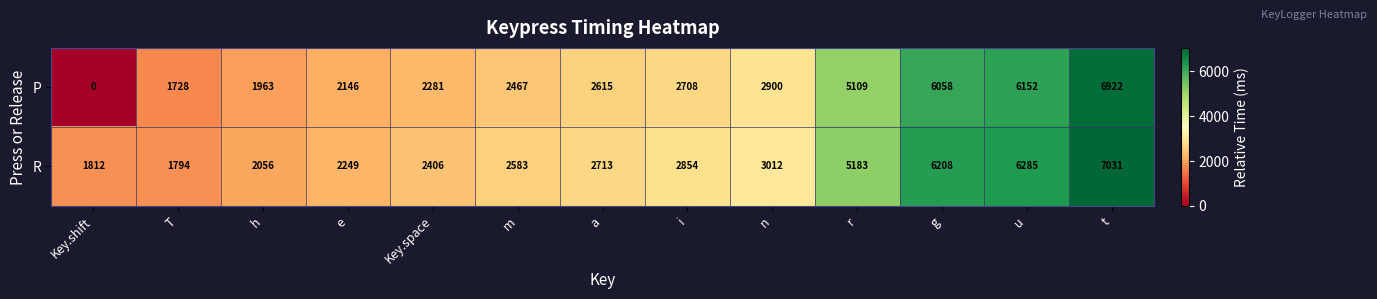

Rank the series by their maximum value, from lowest to highest.

P, R